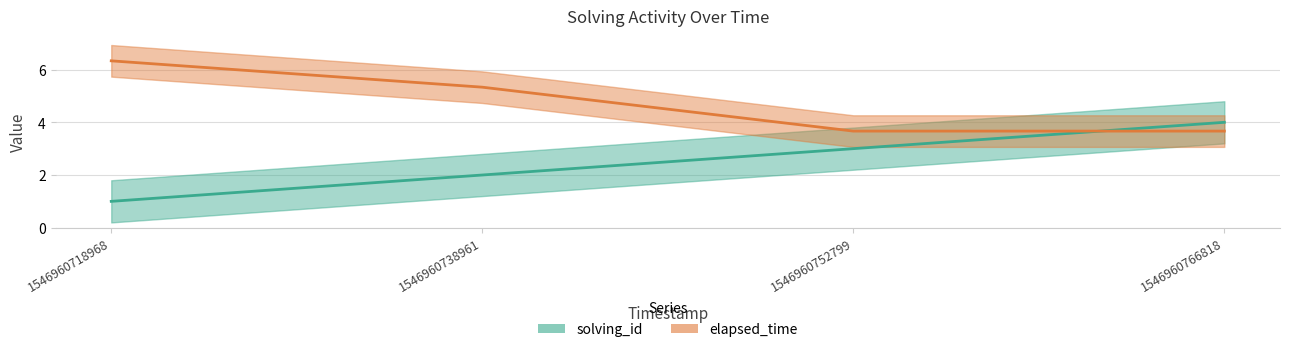

Reading left to right, transcribe all the data shown in this chart.

solving_id: 1546960718968=1.0	1546960738961=2.0	1546960752799=3.0	1546960766818=4.0
elapsed_time: 1546960718968=6.3	1546960738961=5.3	1546960752799=3.7	1546960766818=3.7